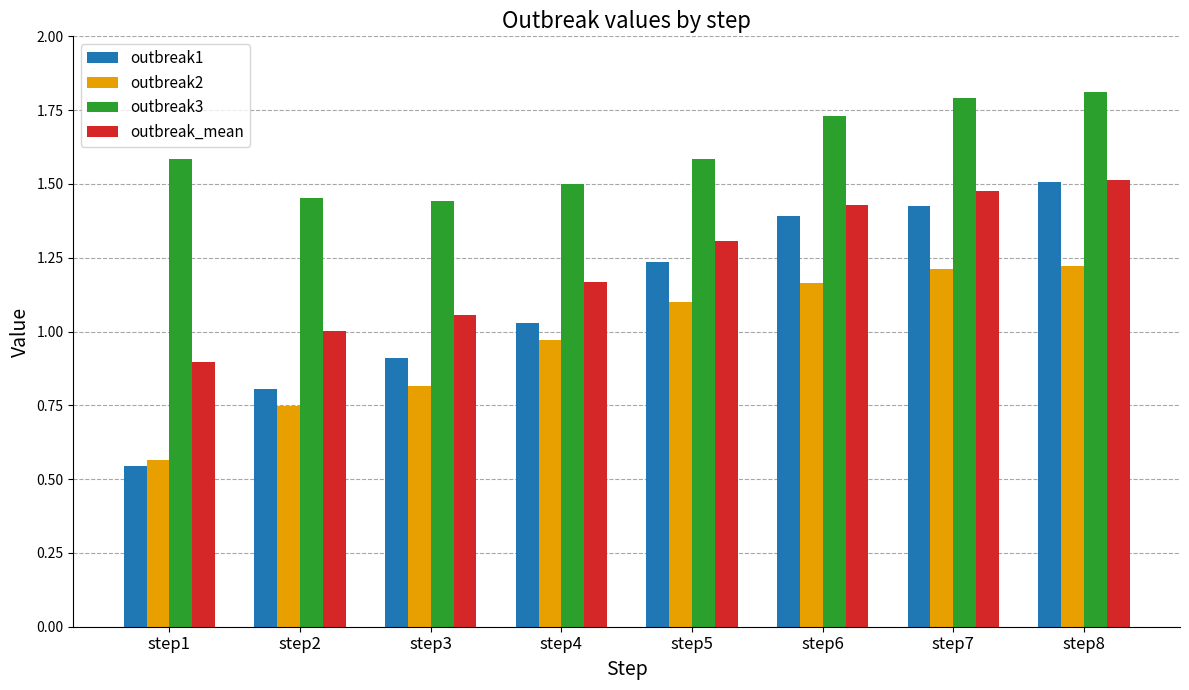

At which label is outbreak2 closest to 0?

step1